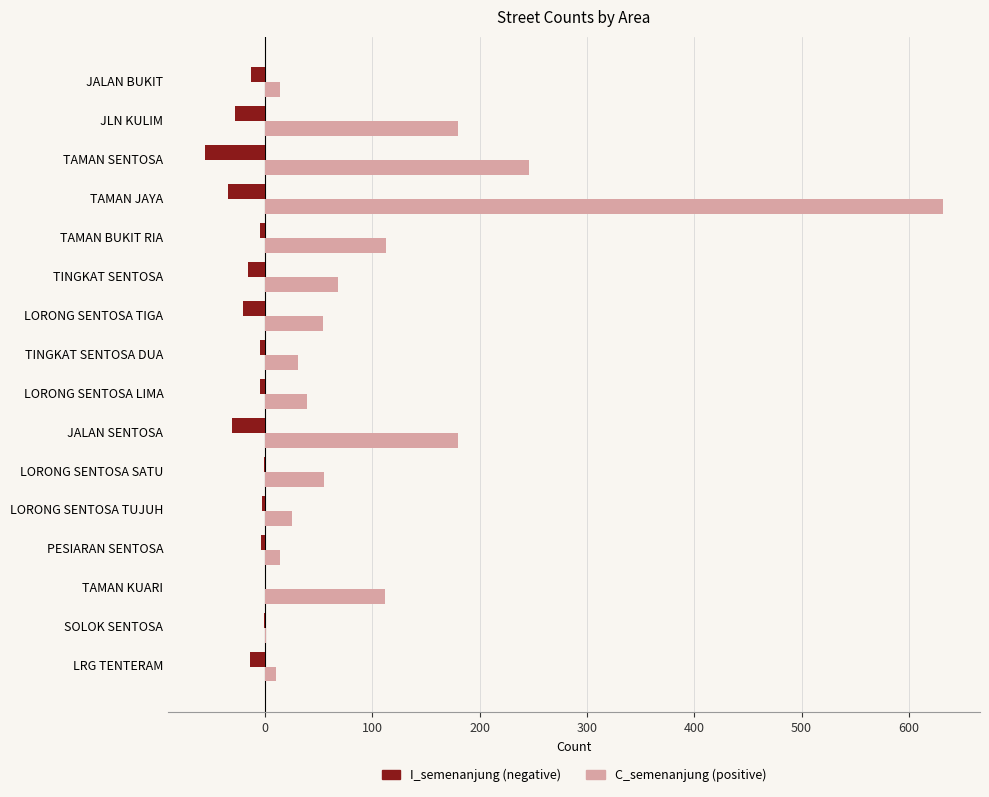

At which category is the sum across all series the highest?

TAMAN JAYA